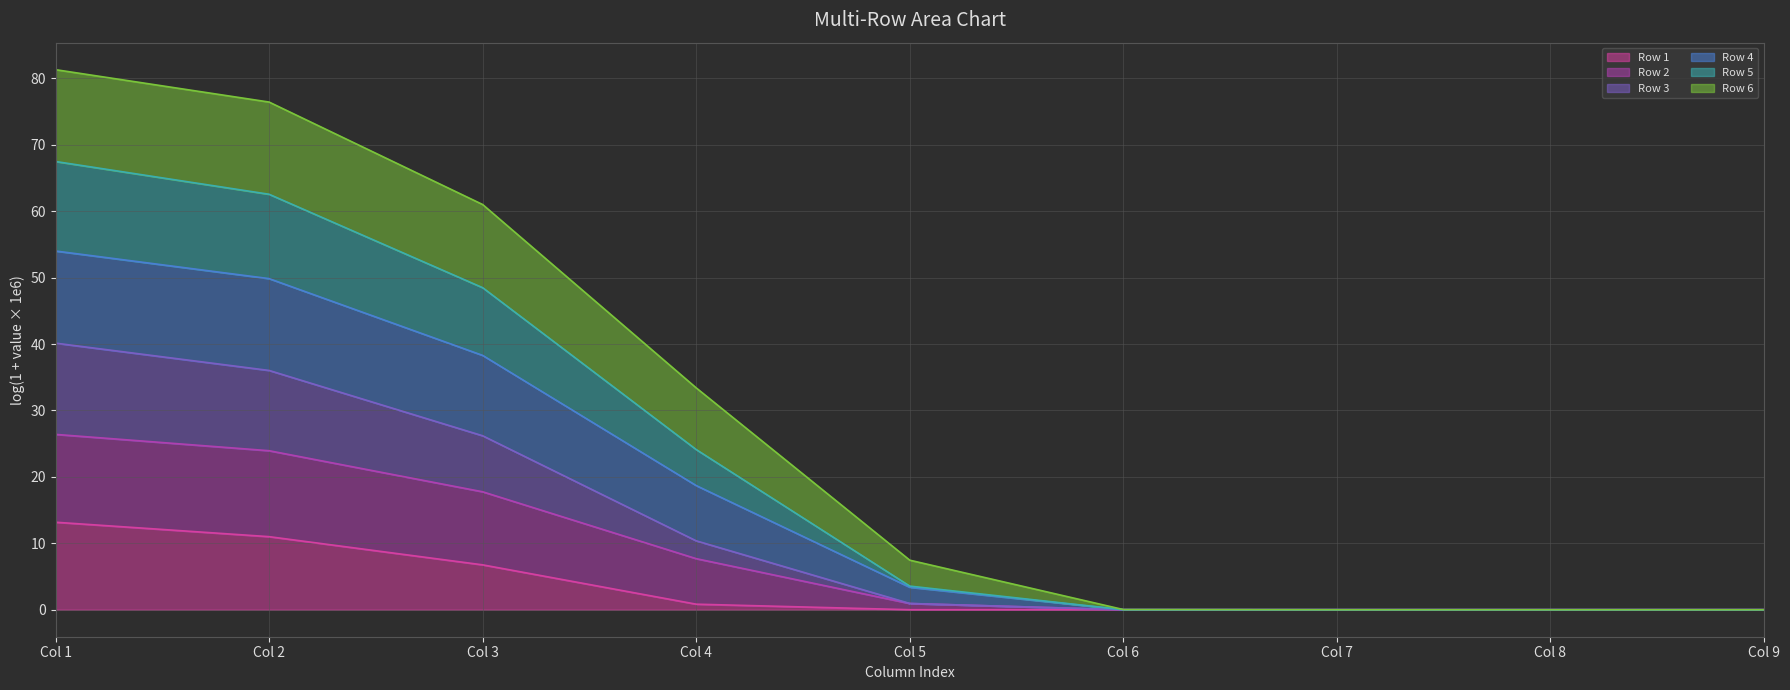

How many categories are shown in the chart?

9